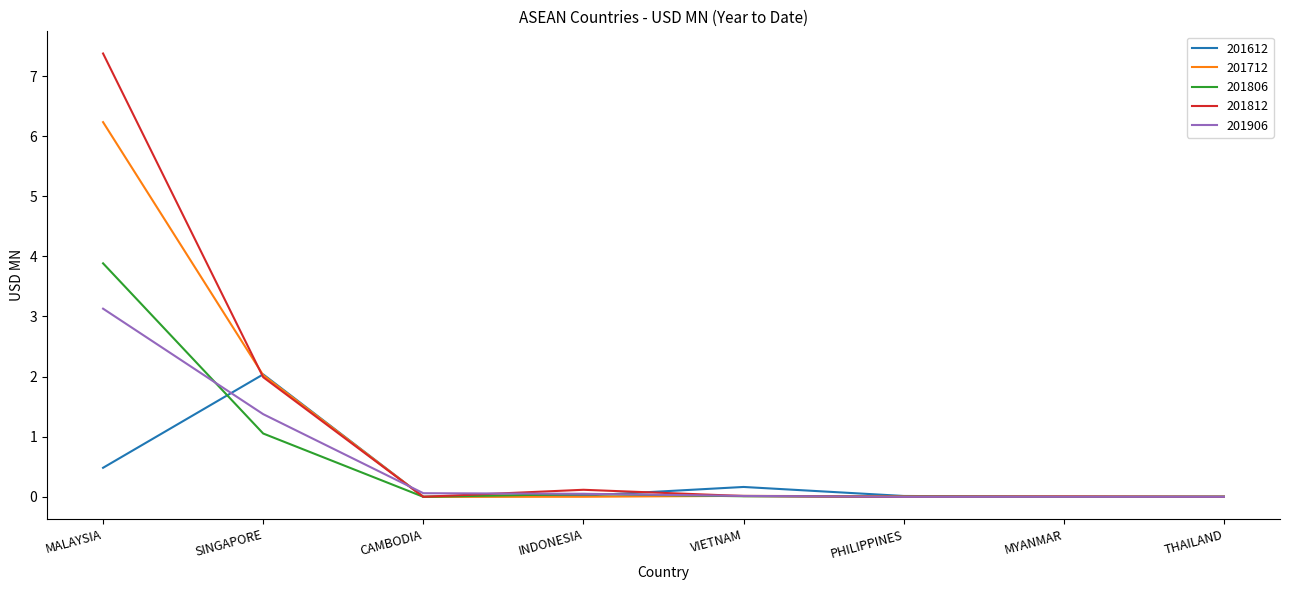

At which category is the sum across all series the highest?

MALAYSIA